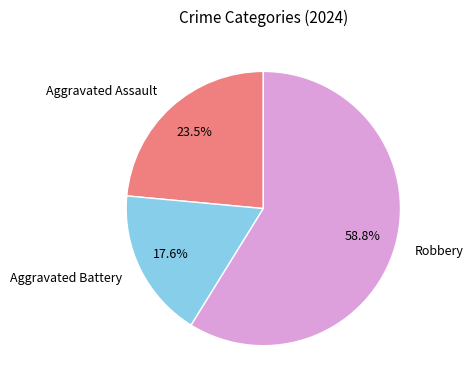

To the nearest percent, what is the average slice percentage?

33%